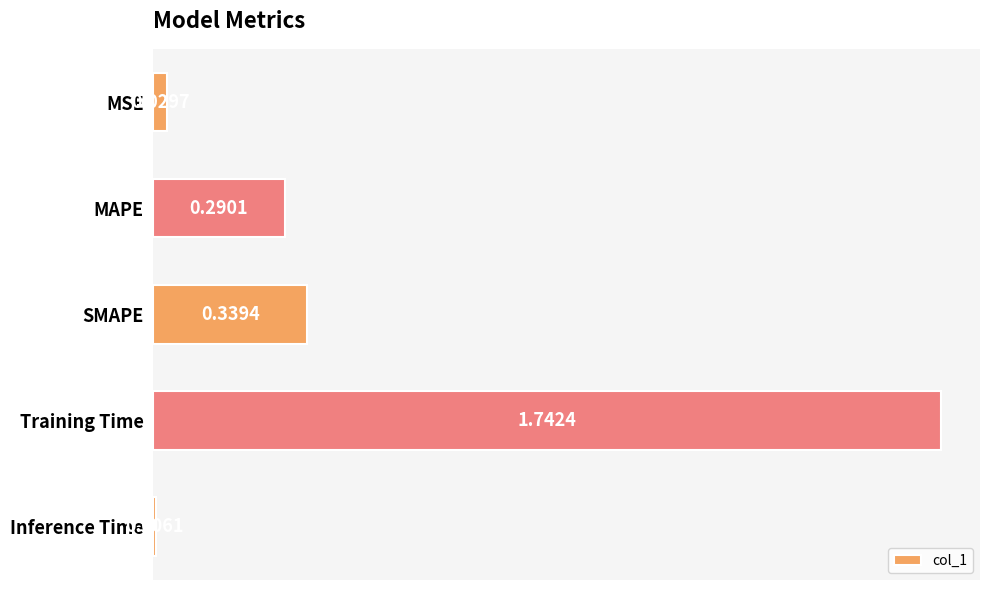

What is the change in value from SMAPE to Training Time?

+1.4